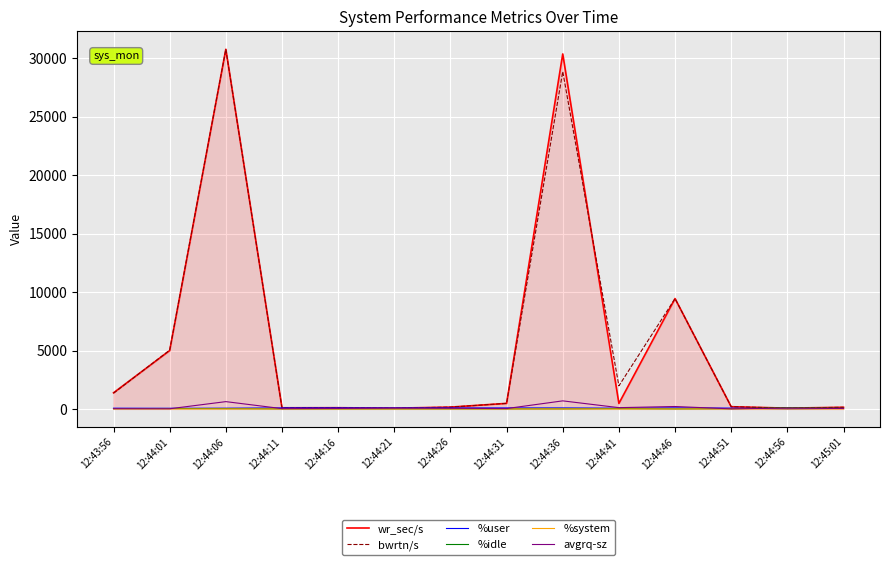

Which series changed the most between 12:44:16 and 12:44:36?

wr_sec/s